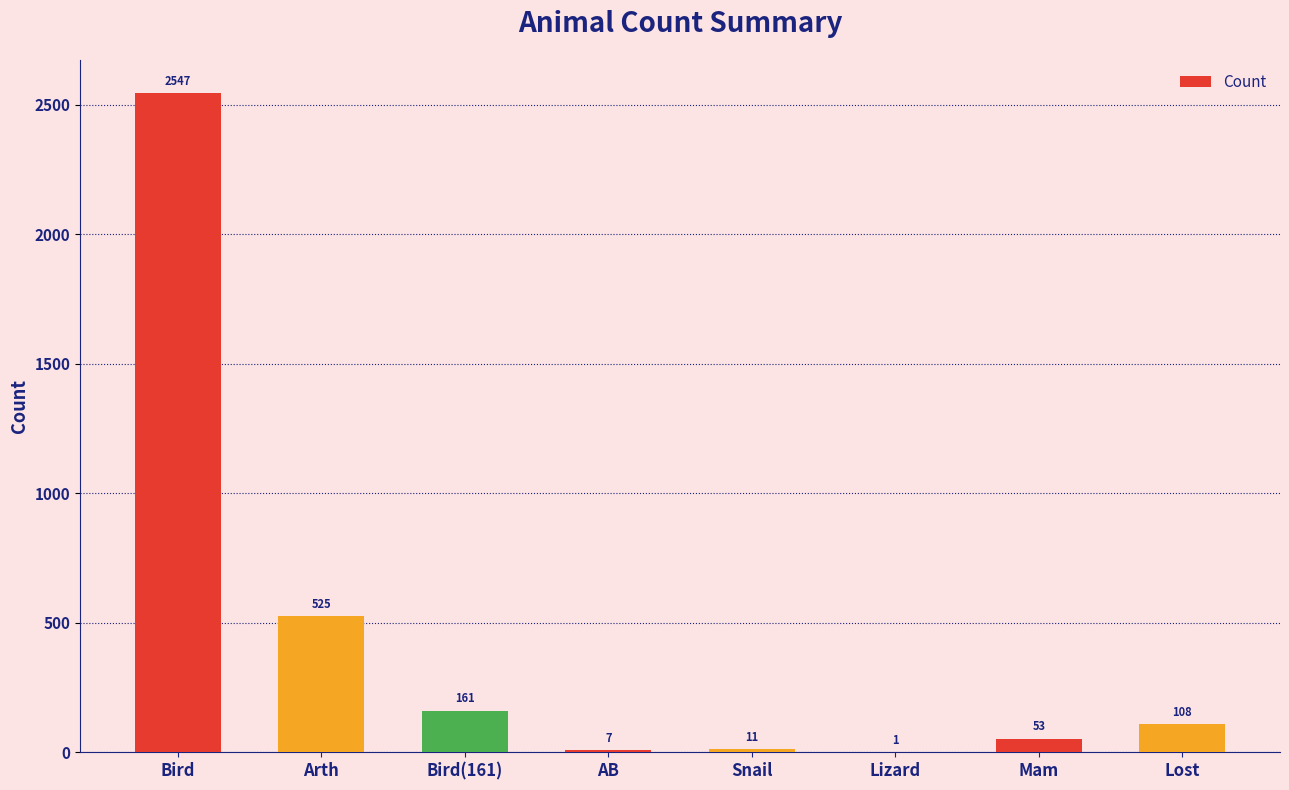

What is the sum of all values?

3413